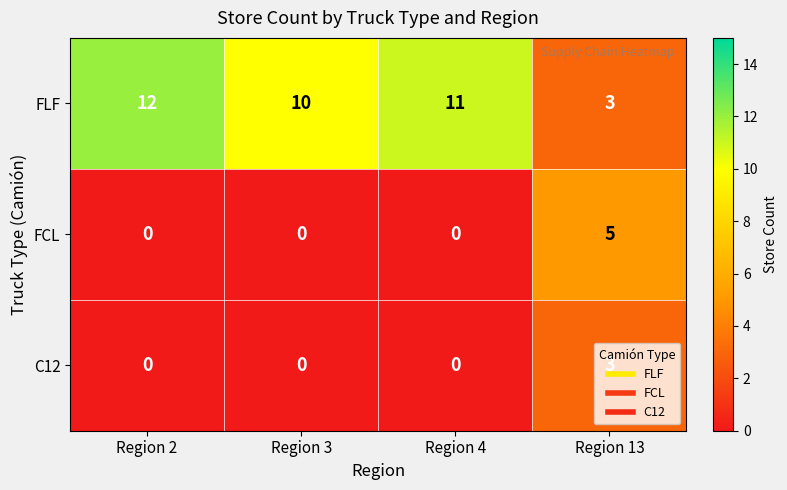

What is the sum of all C12 values?

3